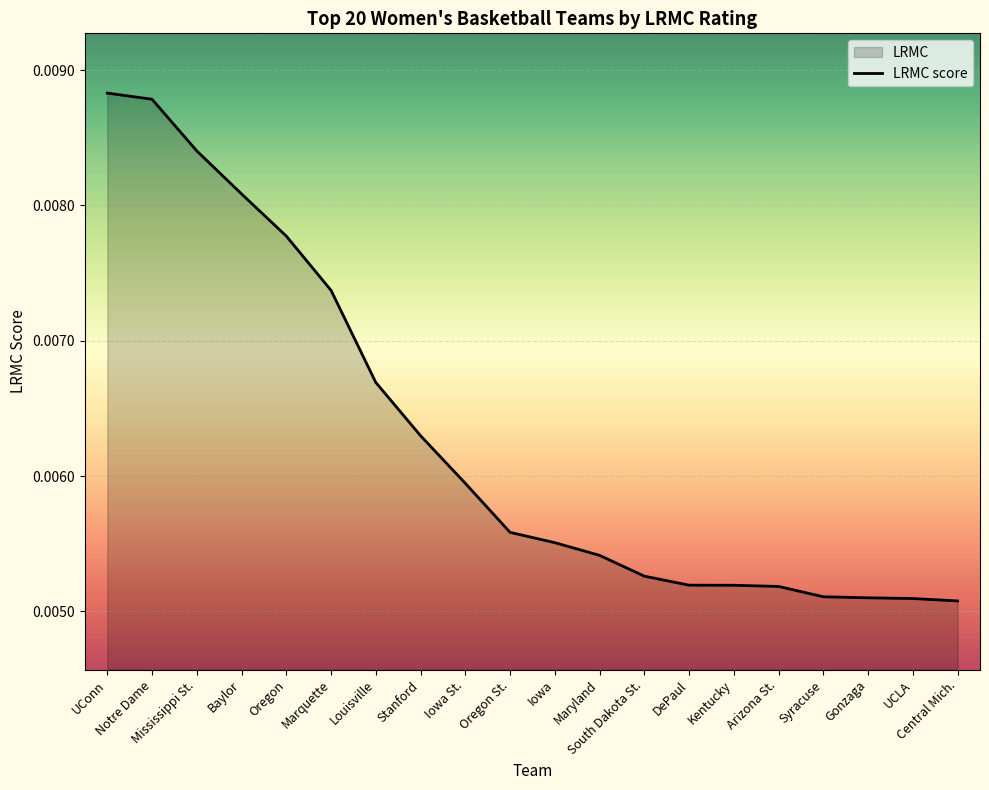

True or false: there are more than 2 points higher than both neighbors.

False